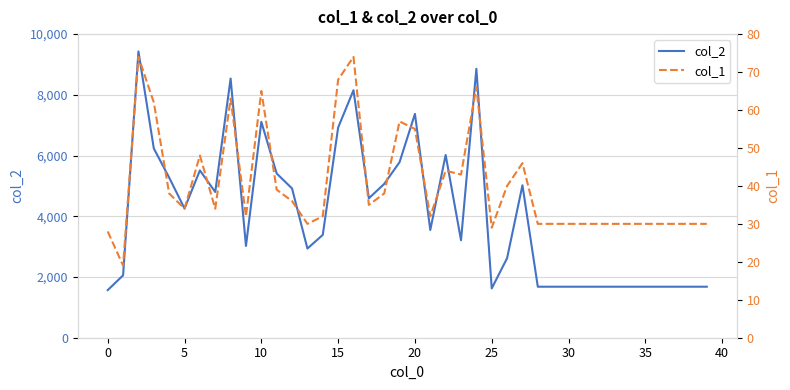

What is the sum of the col_1 values at 16 and 34?

104